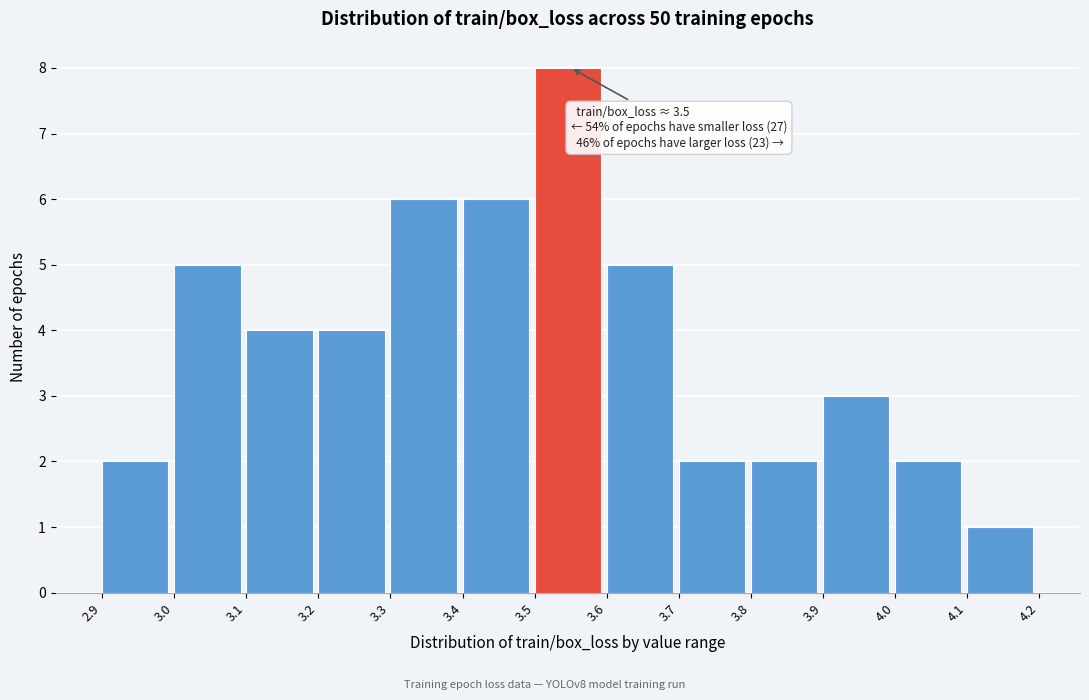

Over which range of the x-axis is the bar tallest?

3.5 to 3.6